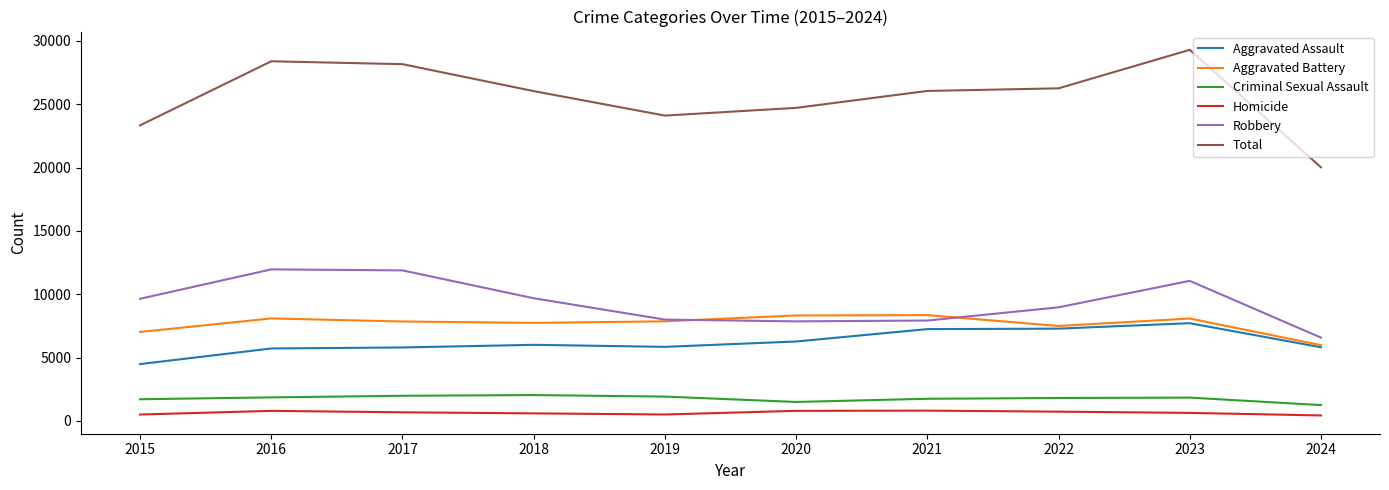

True or false: Aggravated Assault and Robbery intersect in this chart.

False